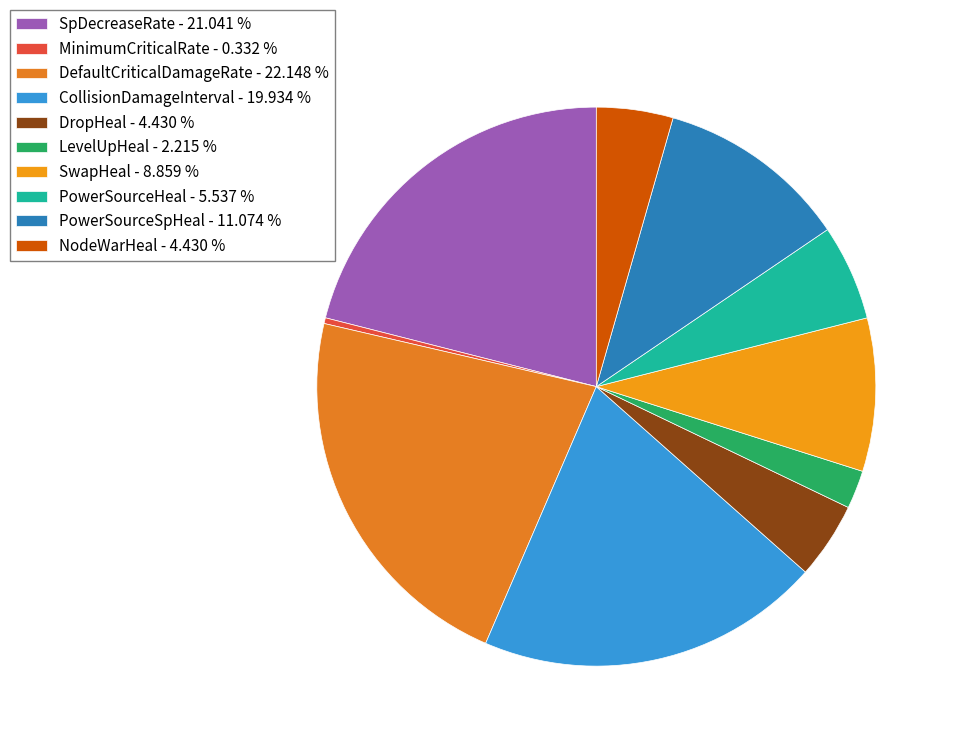

Count the number of slices in the pie.

10